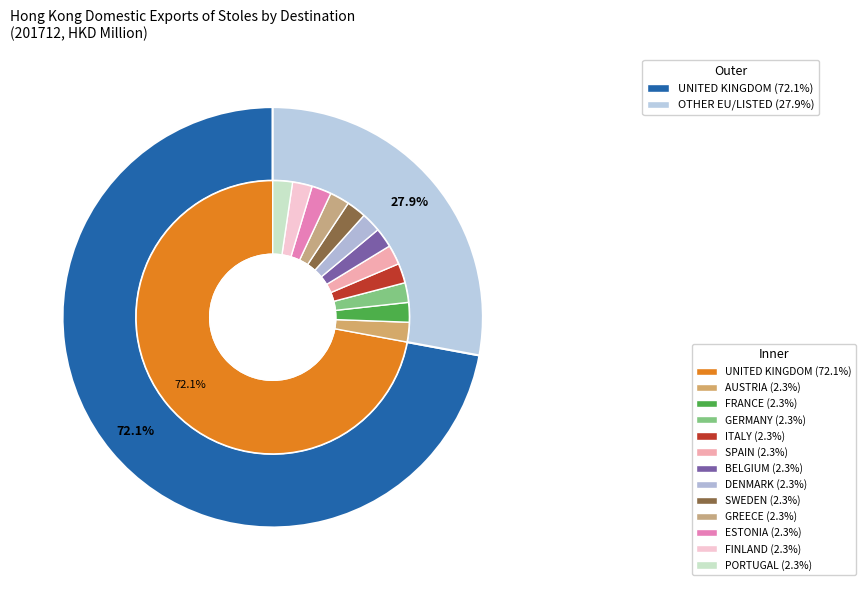

Which slice represents more than half of the pie?

UNITED KINGDOM